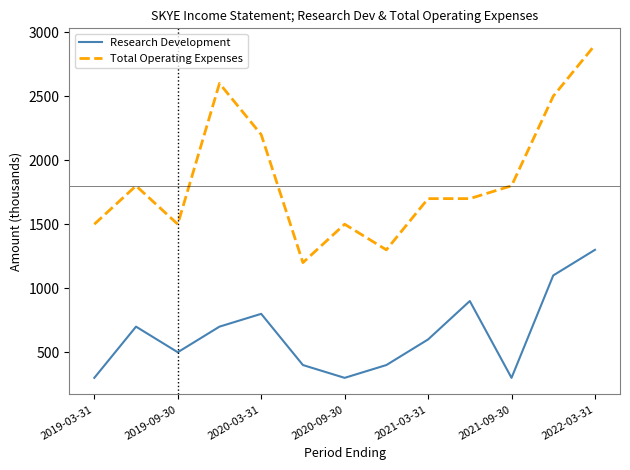

What is the minimum value shown in the chart?

300